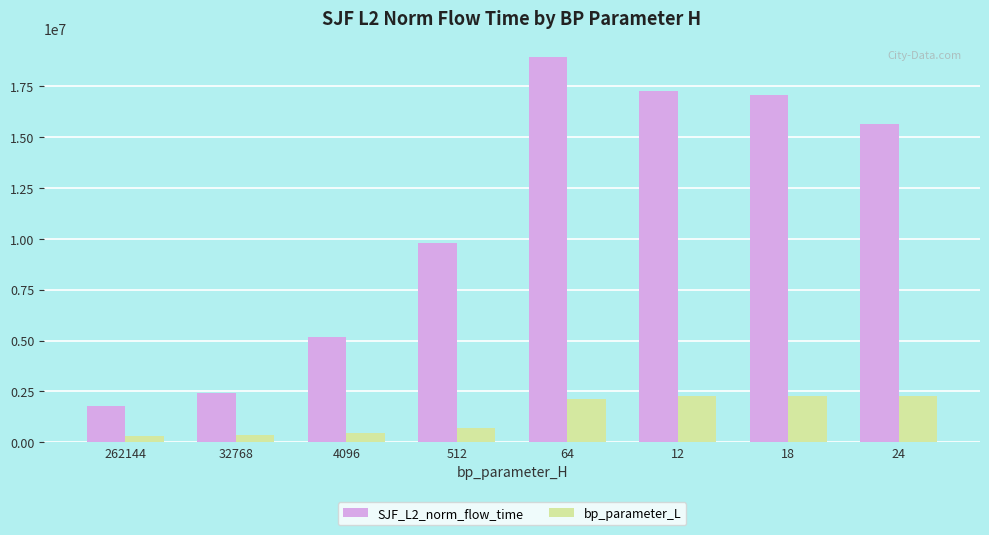

Where is SJF_L2_norm_flow_time nearest to the value 10344678?

512